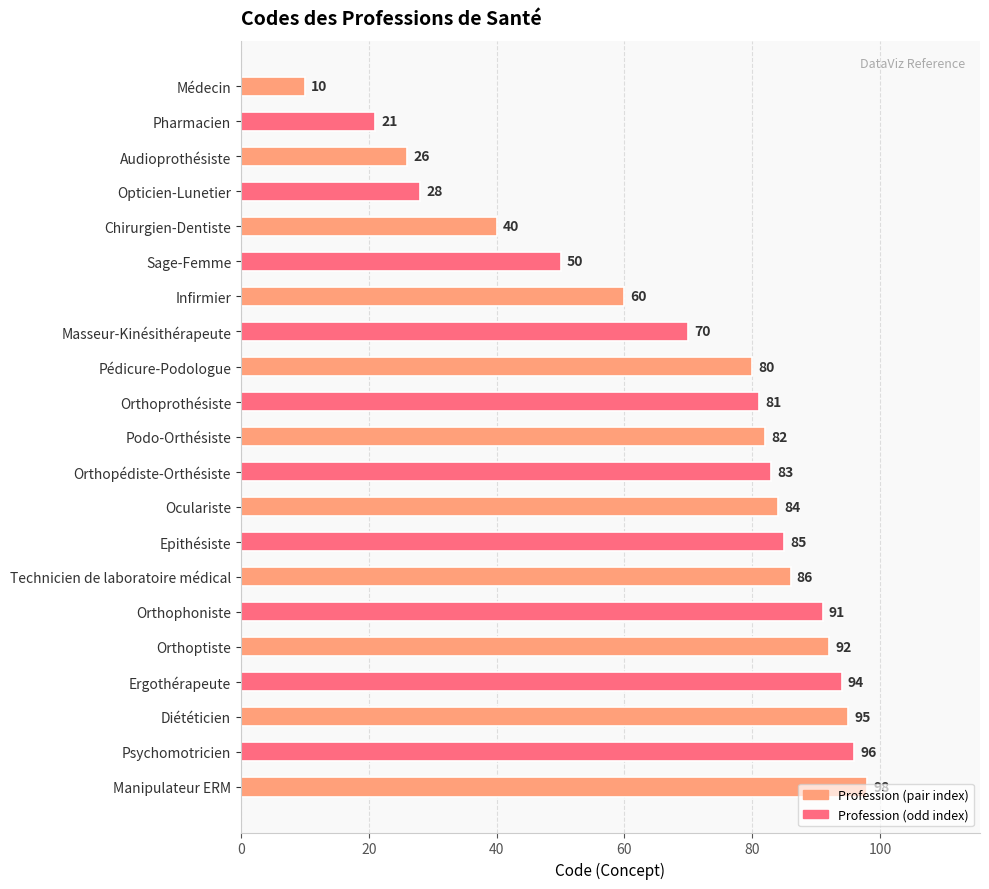

The chart shows a value of 94 at Ergothérapeute. True or false?

True